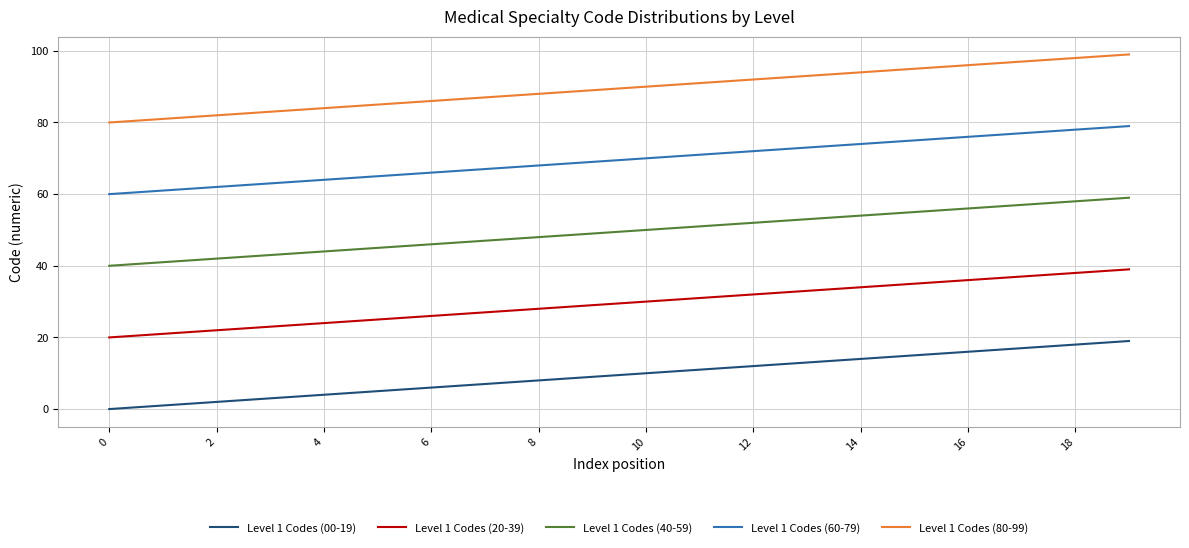

What is the average value of the Level 1 Codes (20-39) series?

30